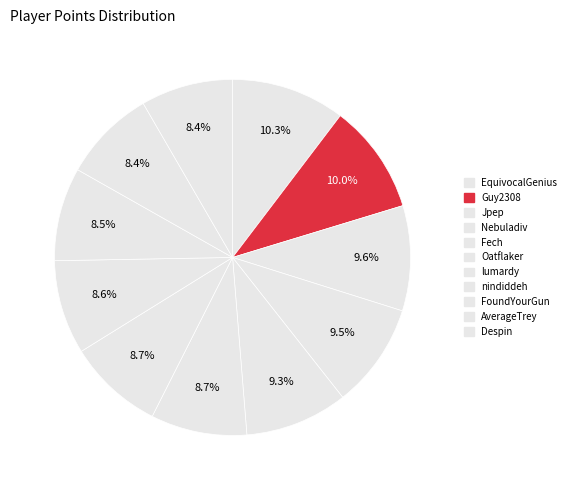

Which category has the smallest portion of the pie?

Despin